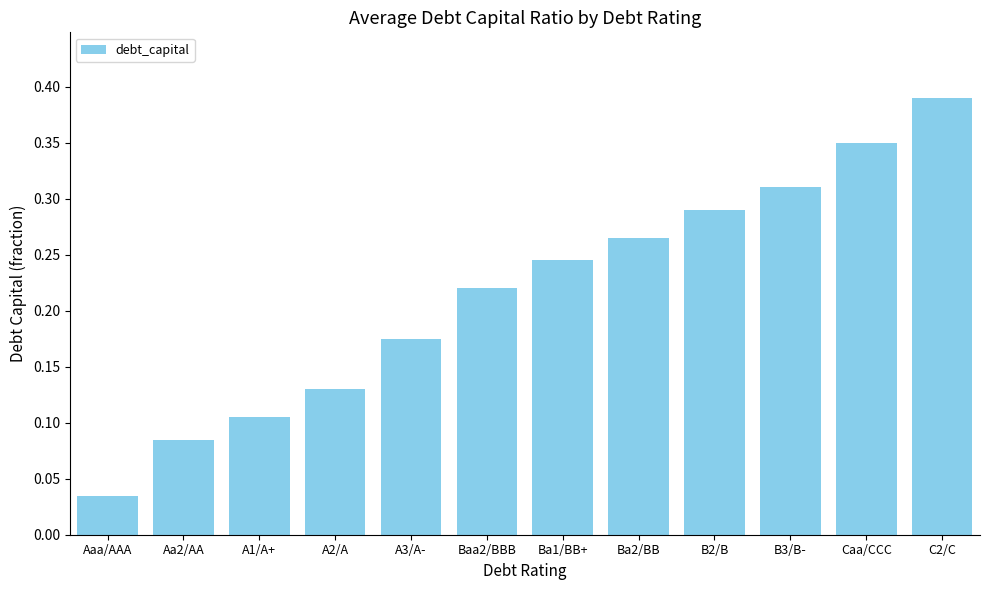

What position from the left is A3/A-?

5